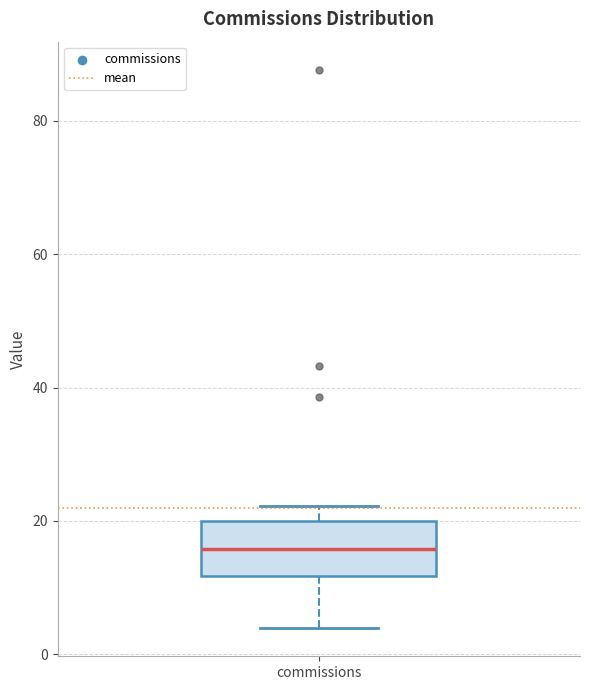

Read this box plot against the y-axis: the position of the median line, the range covered by the box, and the ends of both whiskers. The values are not printed on the chart, so give them approximately, as read against the axis.

median 16, box 12 to 20, whiskers 4 to 22